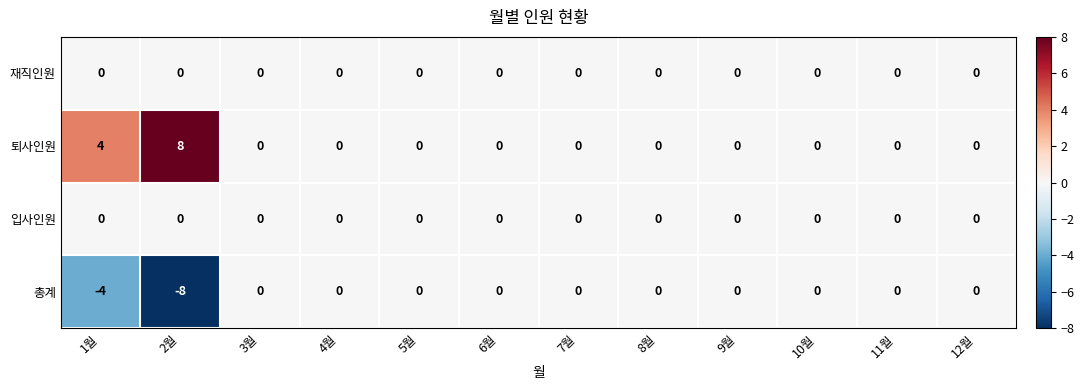

How many 총계 values are between 0 and 1?

10